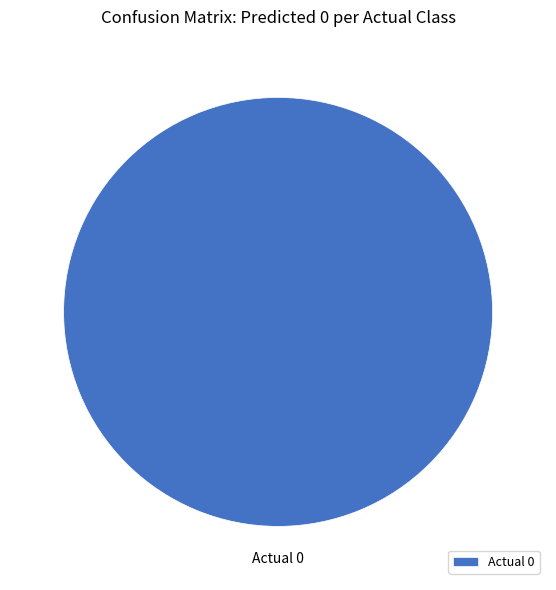

True or false: Actual 0 accounts for 100% of the total.

True